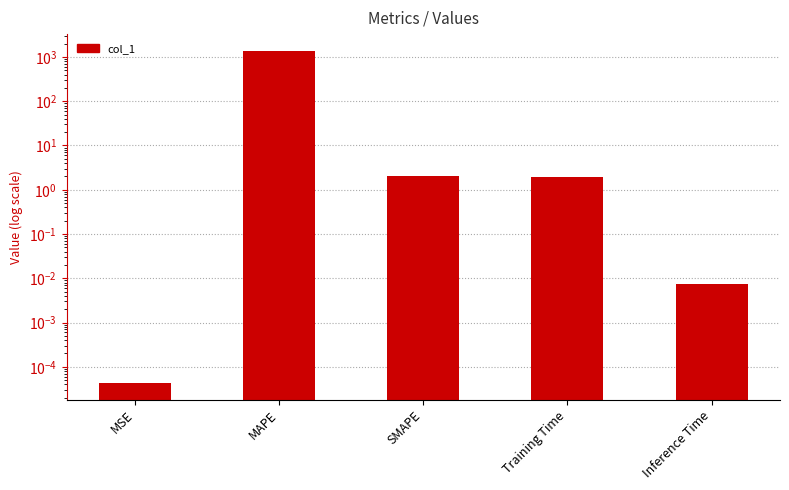

Which has a higher value, SMAPE or Inference Time?

SMAPE